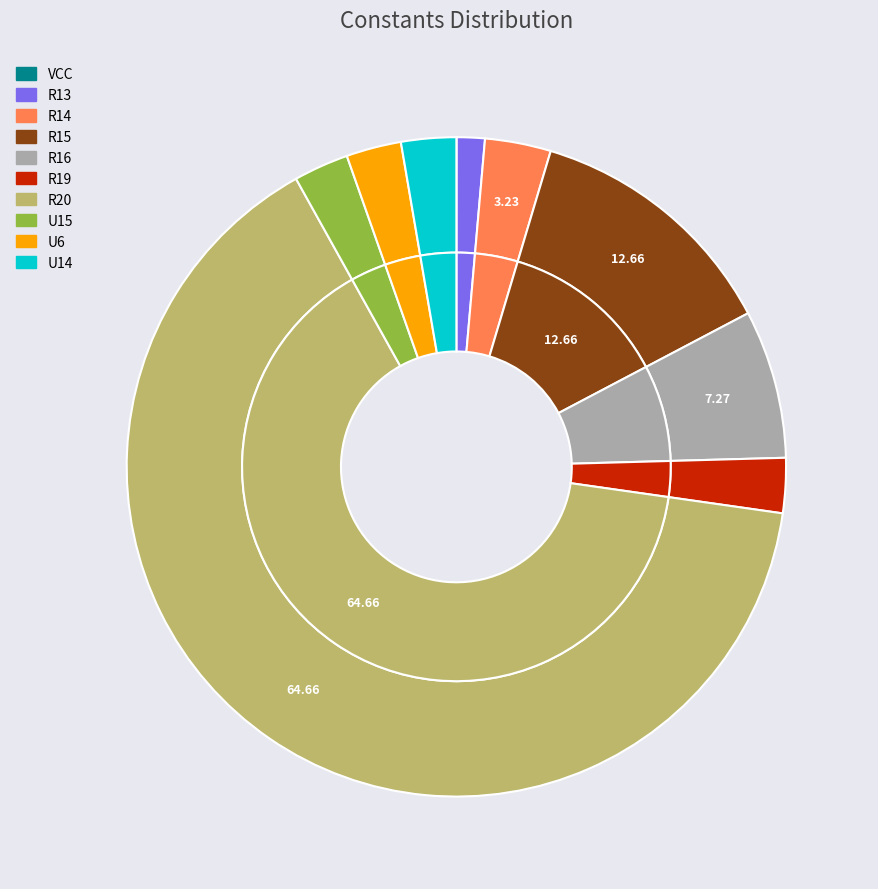

What percentage is the U15 slice, to the nearest percent?

3%